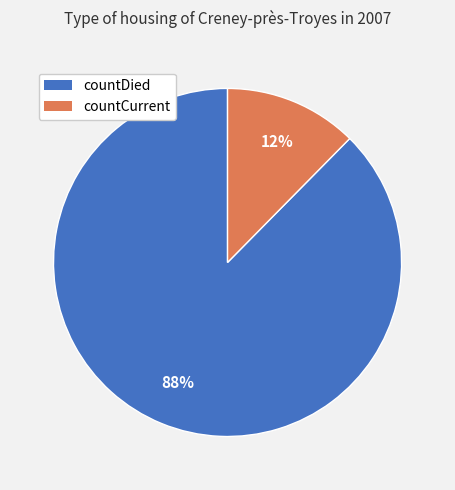

Rank the categories by value from lowest to highest.

countCurrent, countDied